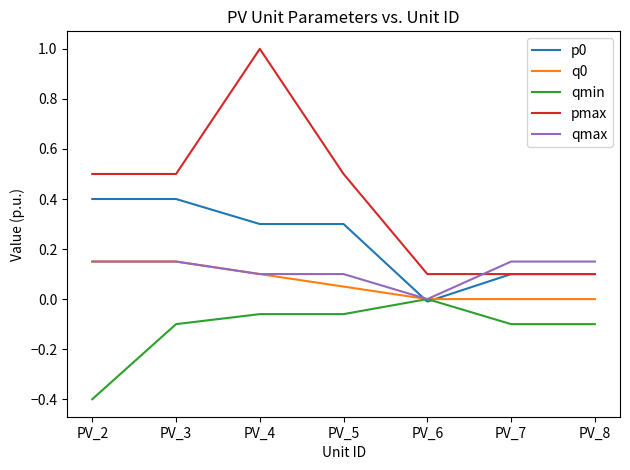

Which series has the largest range (max minus min)?

pmax